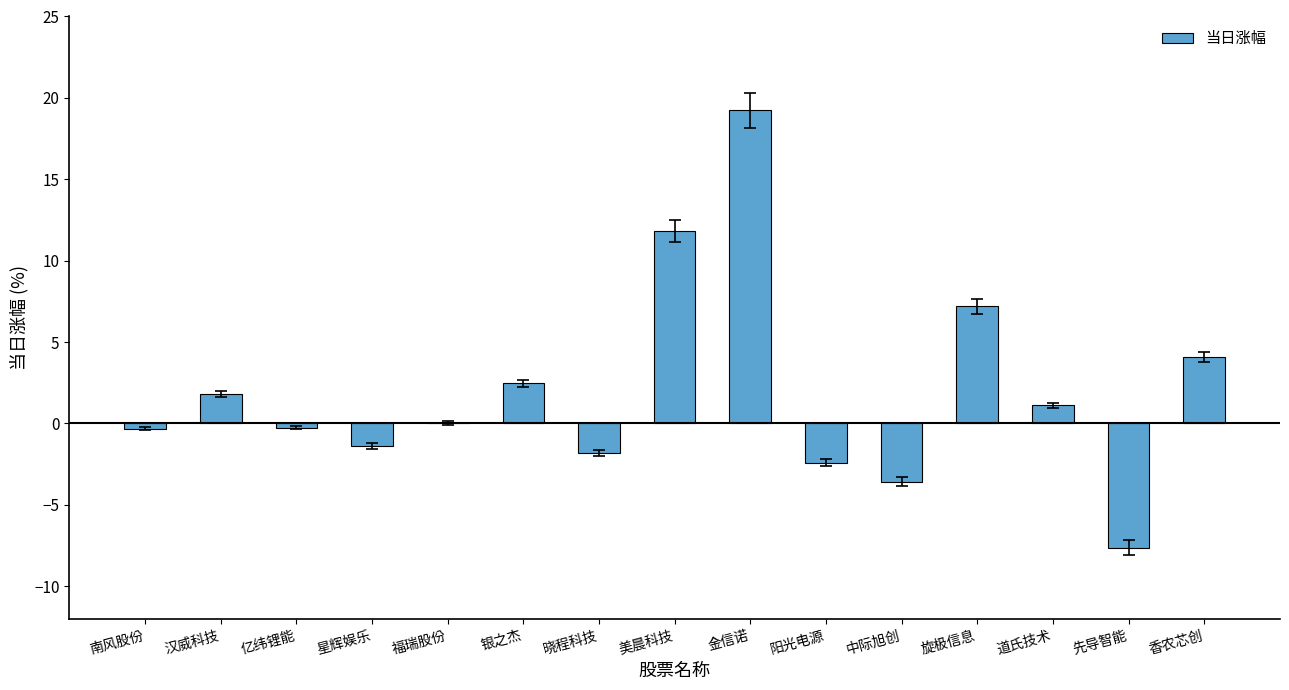

True or false: the data shows 12.4 at 旋极信息.

False